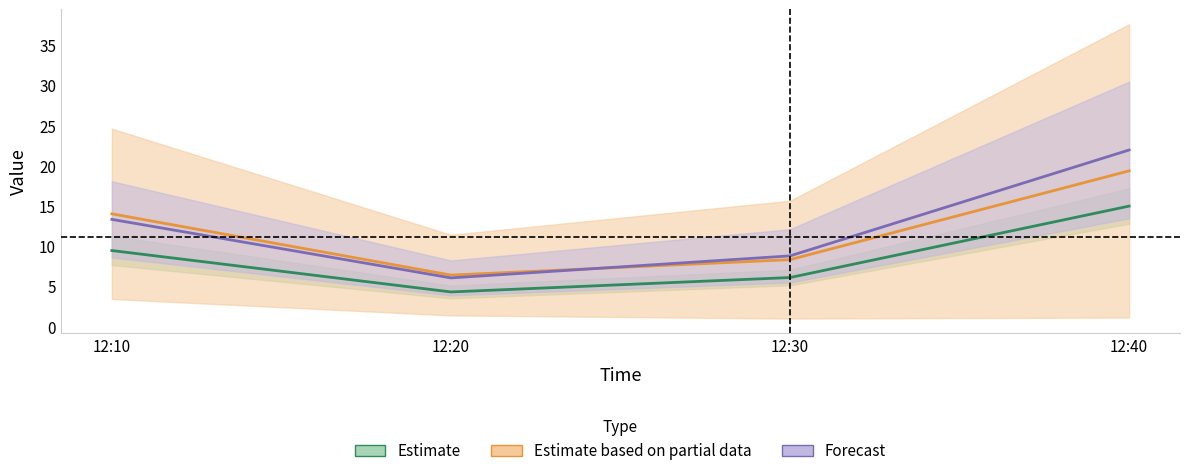

True or false: J2 and J1 cross at least once.

False